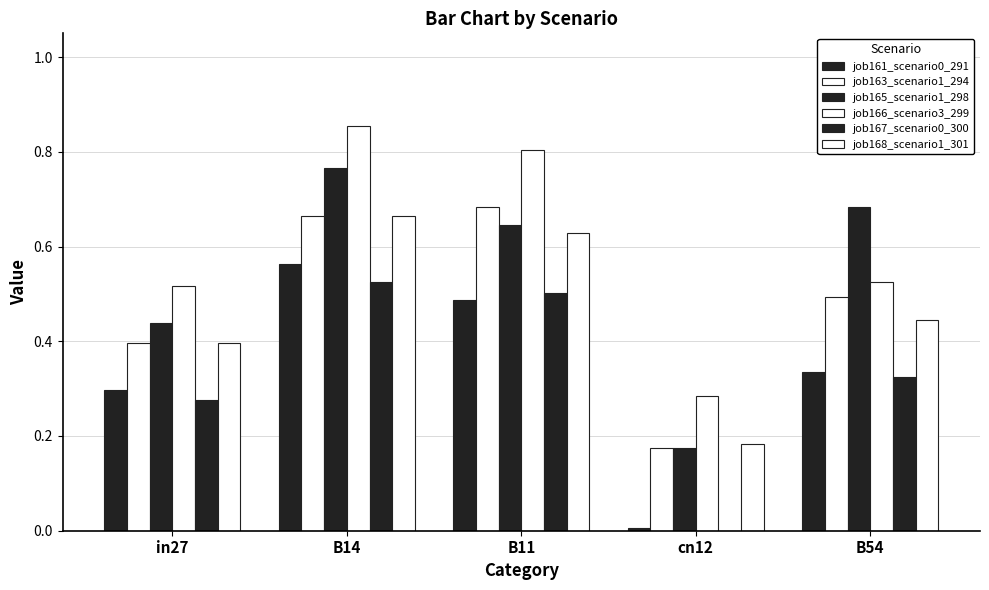

What is the average value of the job161_scenario0_291 series?

0.3